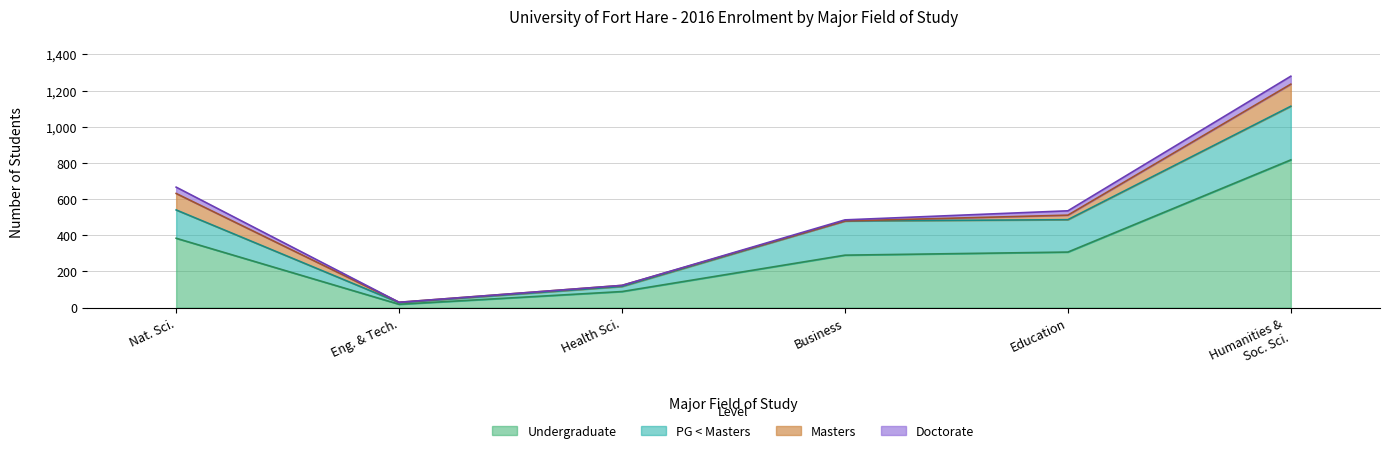

At which label is PG < Masters closest to 152?

Natural sciences